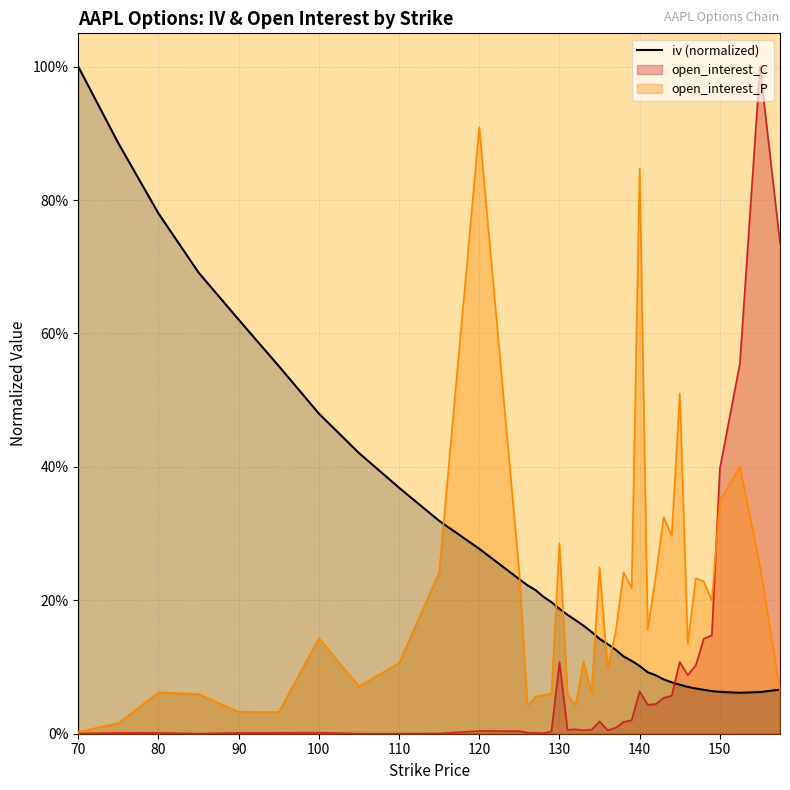

Does the chart display data point markers on the line(s)?

No